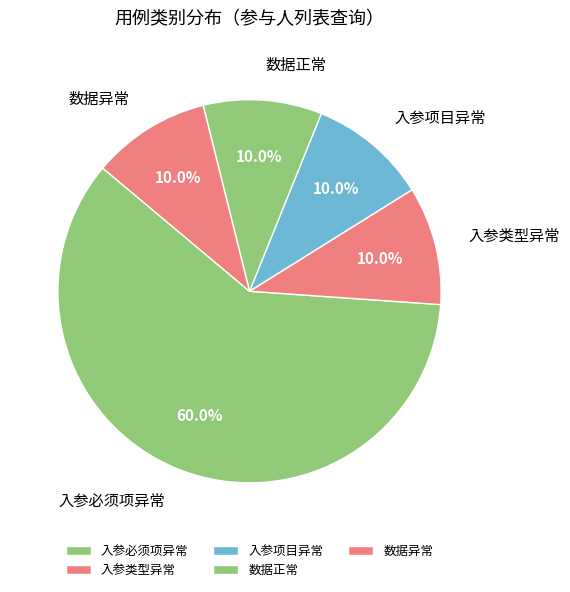

Is there any slice that represents more than half of the pie?

Yes